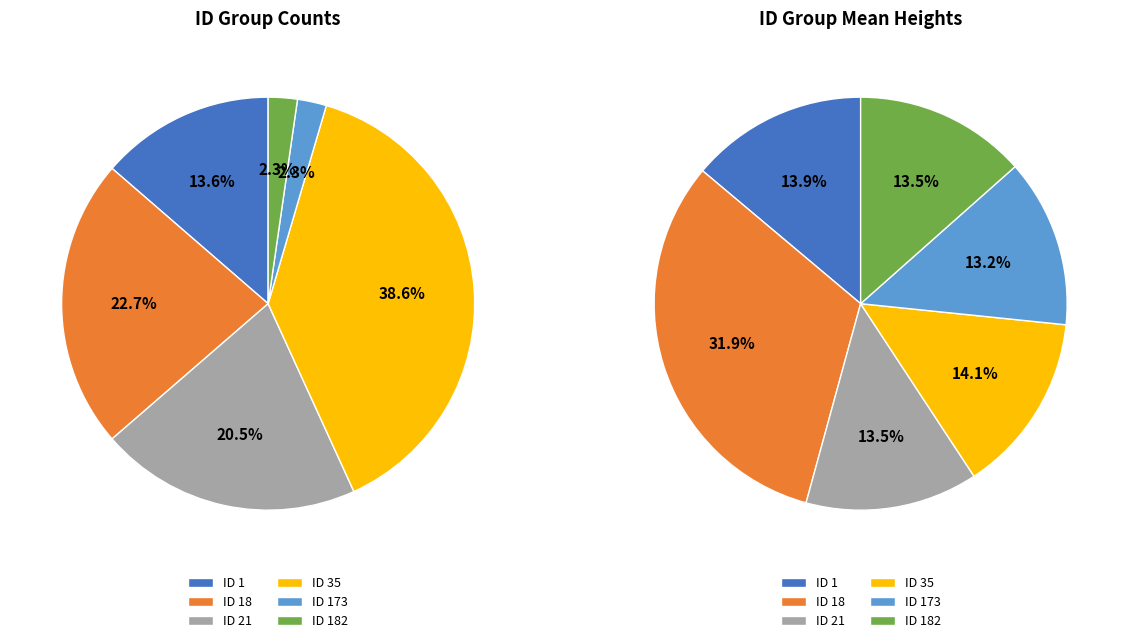

Does any single category account for the majority?

No